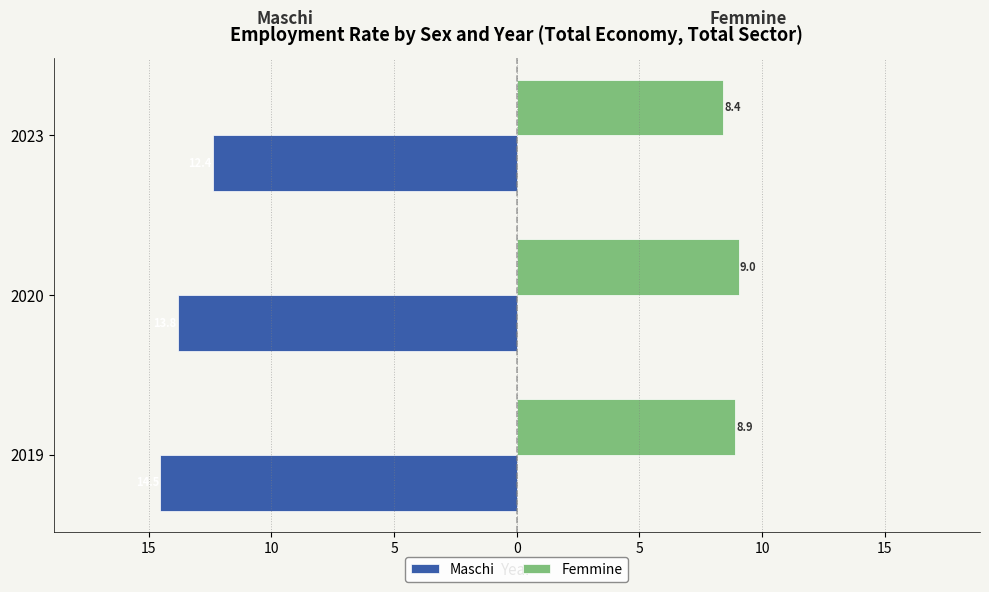

Reading right to left, transcribe all the data shown in this chart.

Maschi: -12.4	-13.8	-14.5
Femmine: 8.4	9.0	8.9